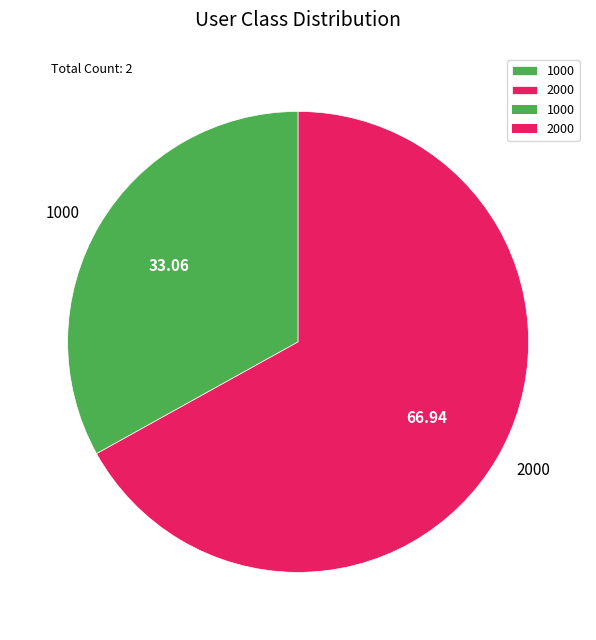

How many segments does this pie chart have?

2